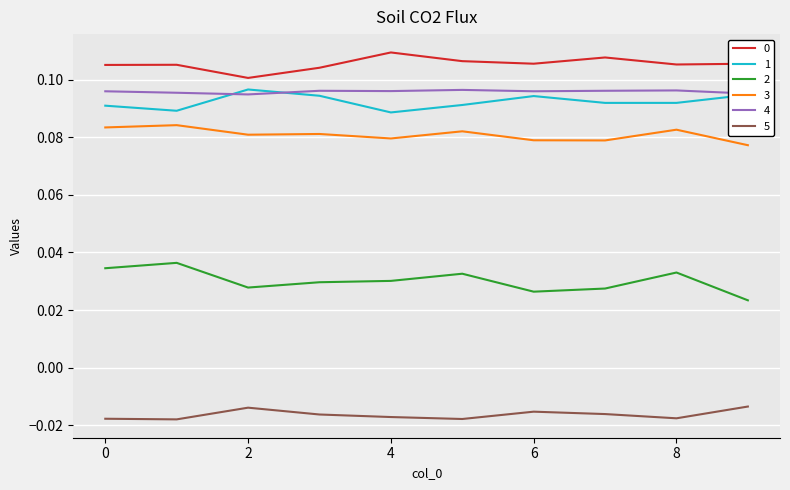

True or false: 3 and 0 cross at least once.

False